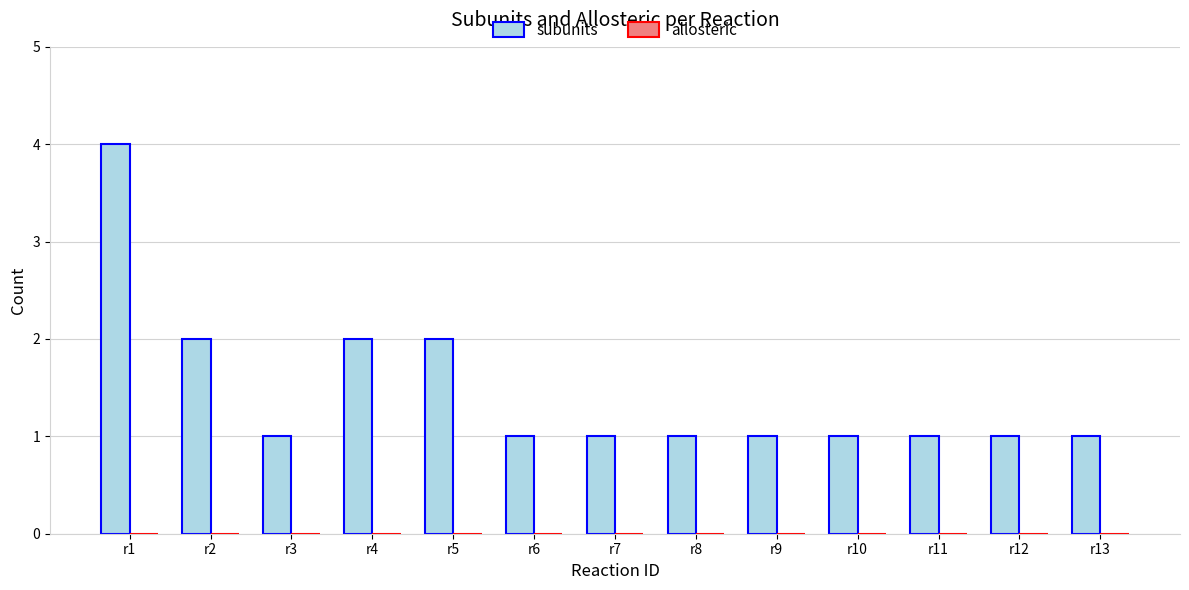

What is the value of the 12th bar from the left?

1